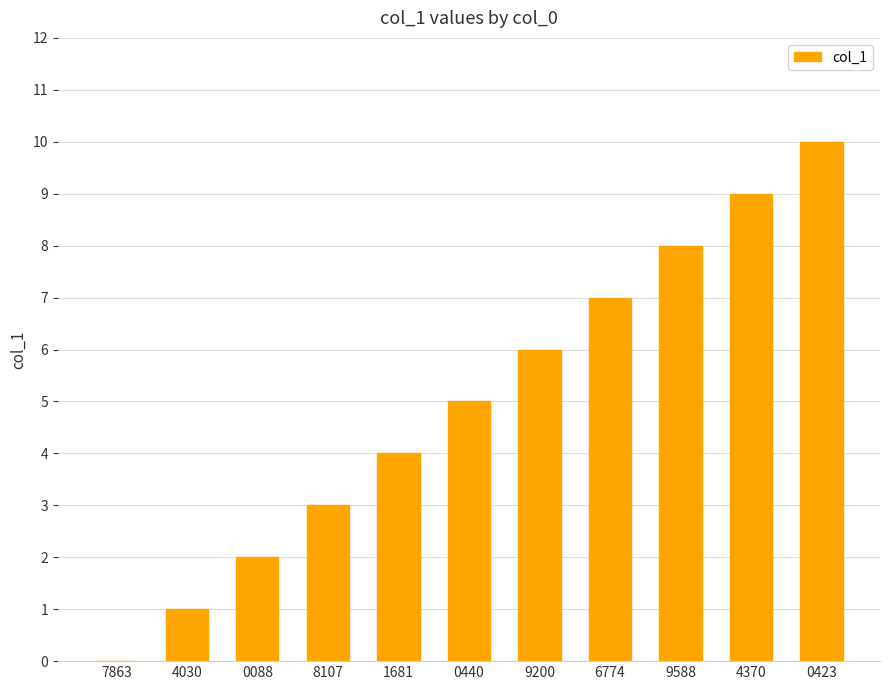

Read the value at 9200.

6